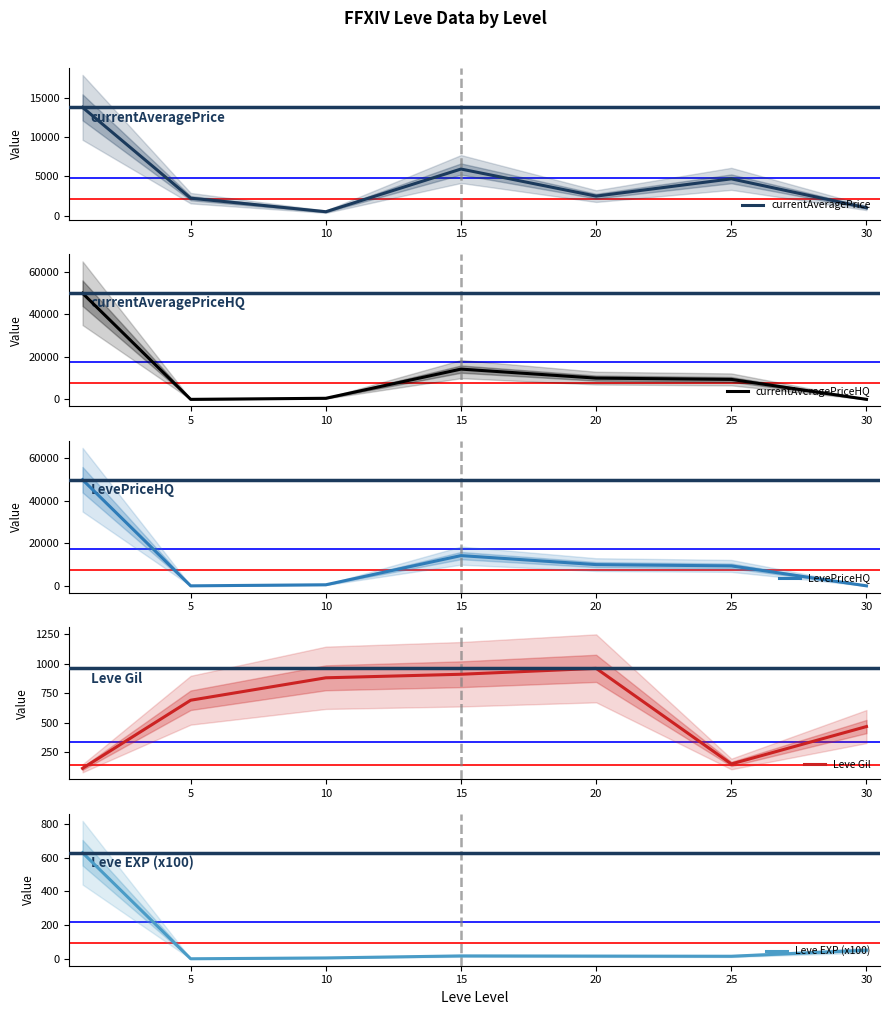

Rank the series at 20 from lowest to highest value.

Leve EXP (x100), Leve Gil, currentAveragePrice, currentAveragePriceHQ, LevePriceHQ